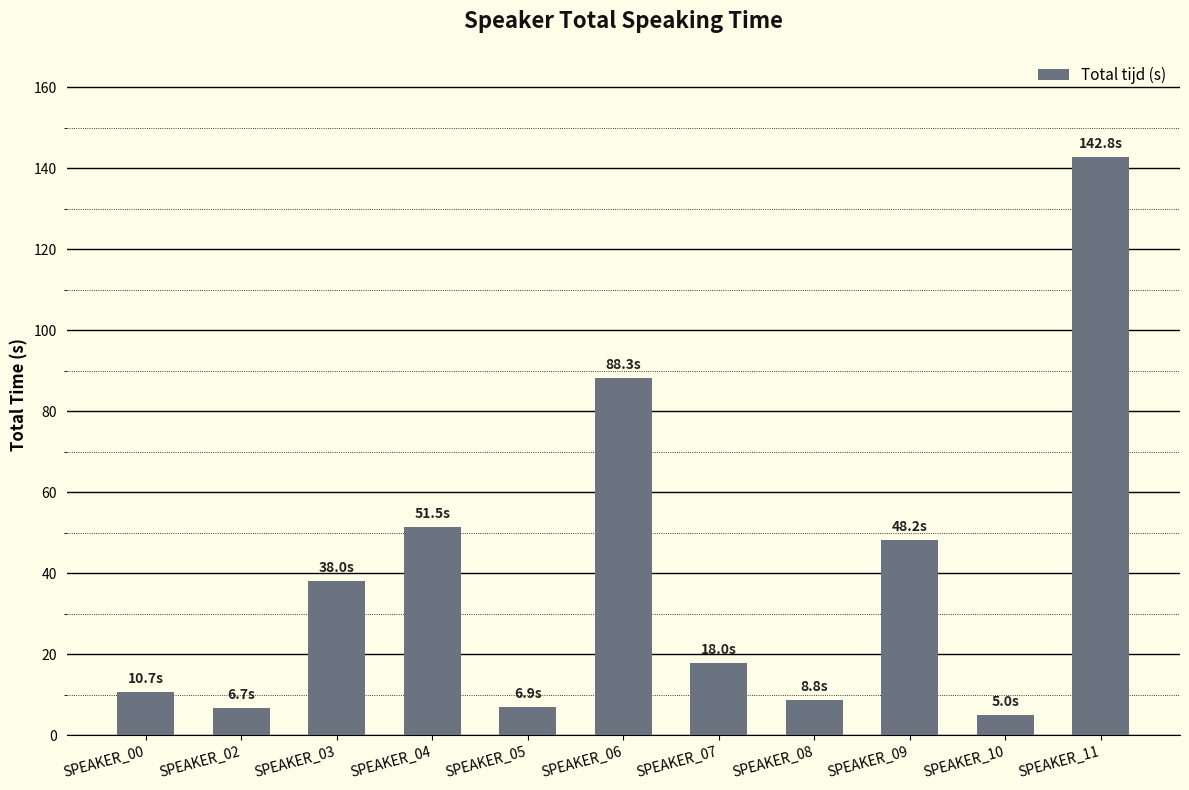

What is the minimum value shown in the chart?

5.0